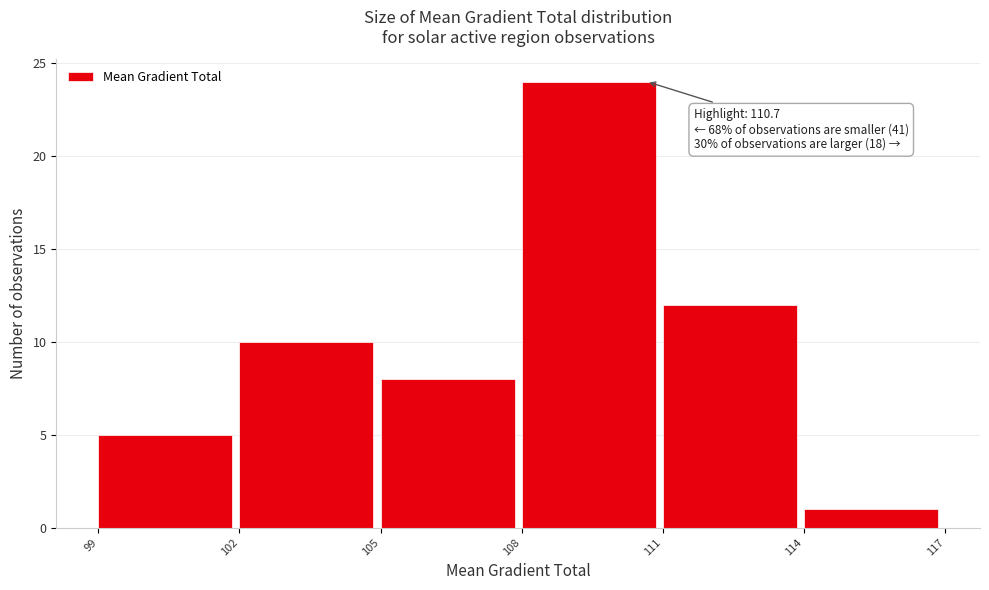

Which range on the x-axis has the tallest bar?

108 to 111